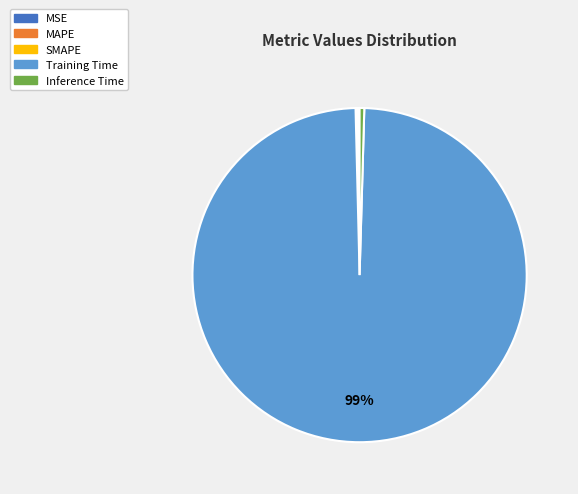

Which category accounts for the majority?

Training Time